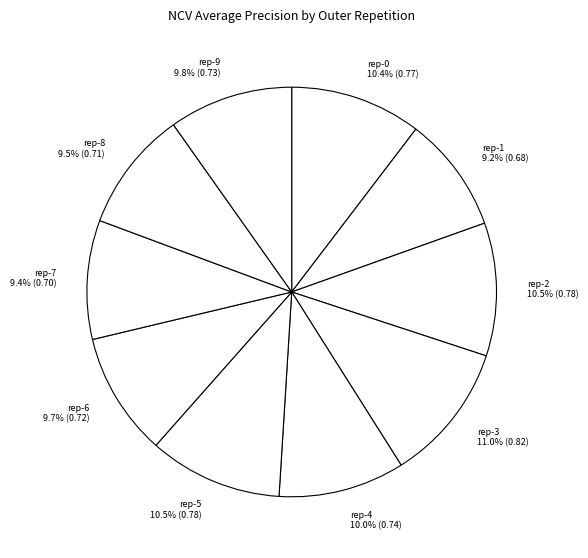

What is the total percentage of rep-2 10.5% (0.78) and rep-1 9.2% (0.68)?

19.7%